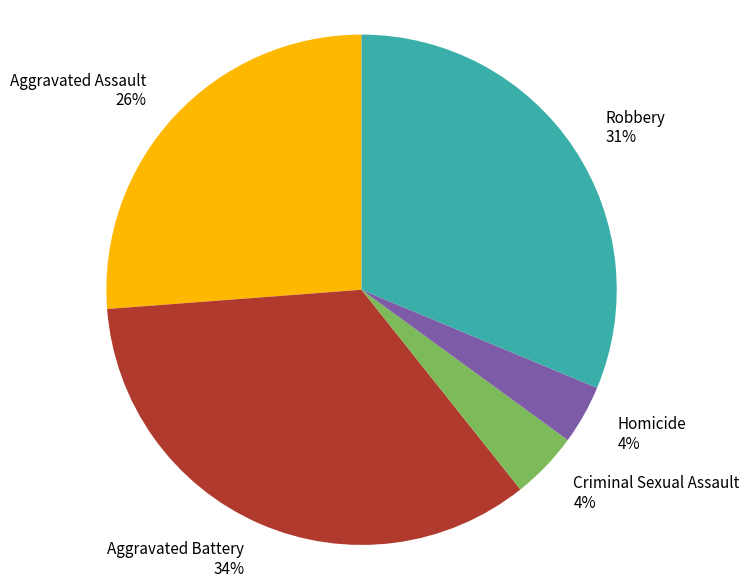

The Homicide slice represents 4% of the pie. True or false?

True